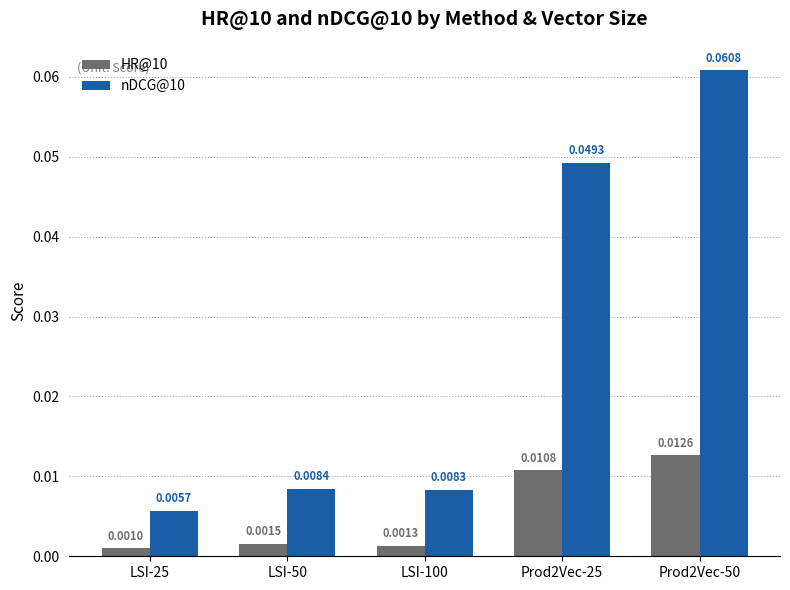

What is the label of the 2nd bar from the right?

Prod2Vec-25